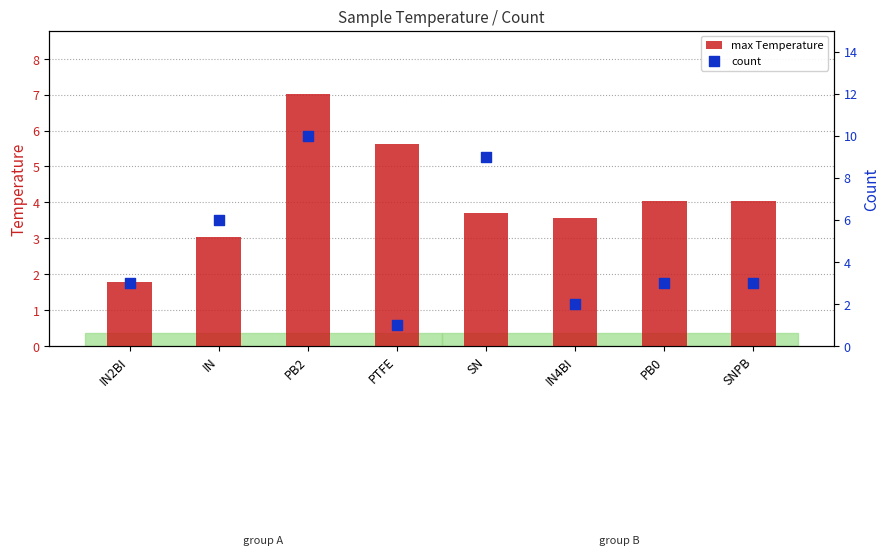

Which series reaches the maximum Y coordinate?

count